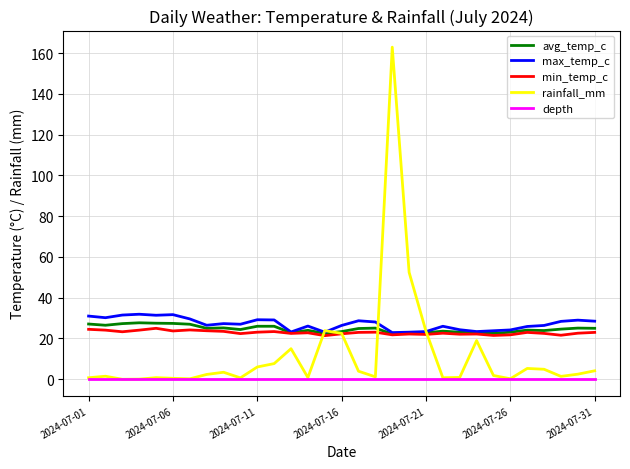

At how many categories does at least one series exceed 36?

2